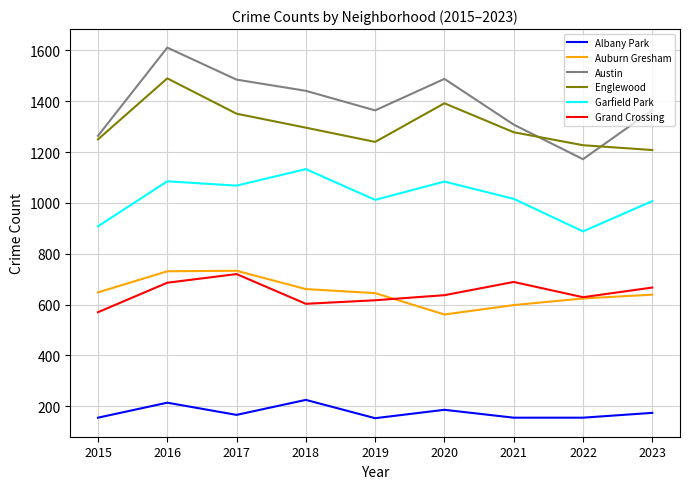

Does the chart have visible grid lines?

Yes